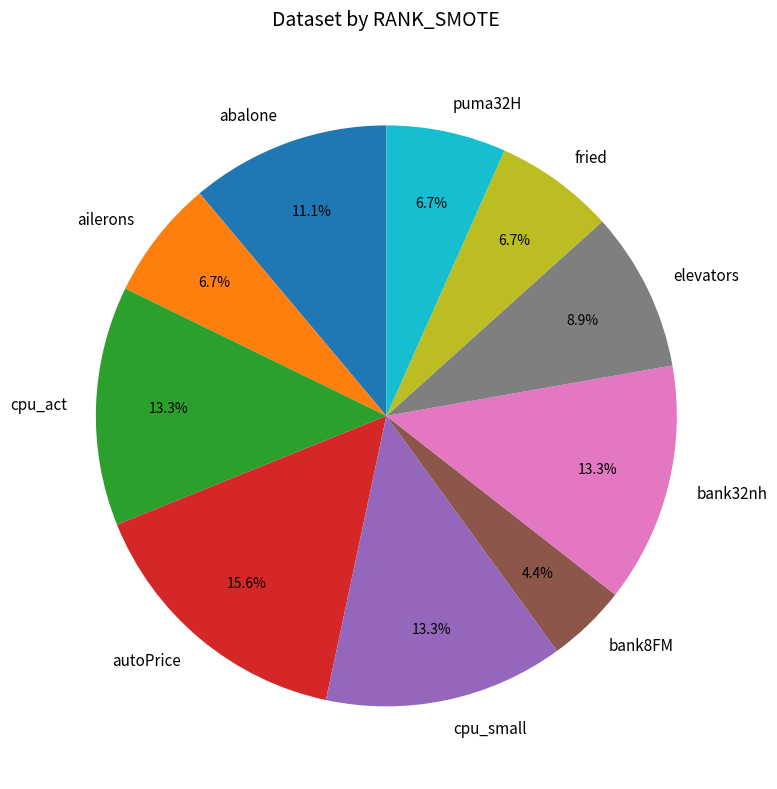

How many slices are in this pie chart?

10